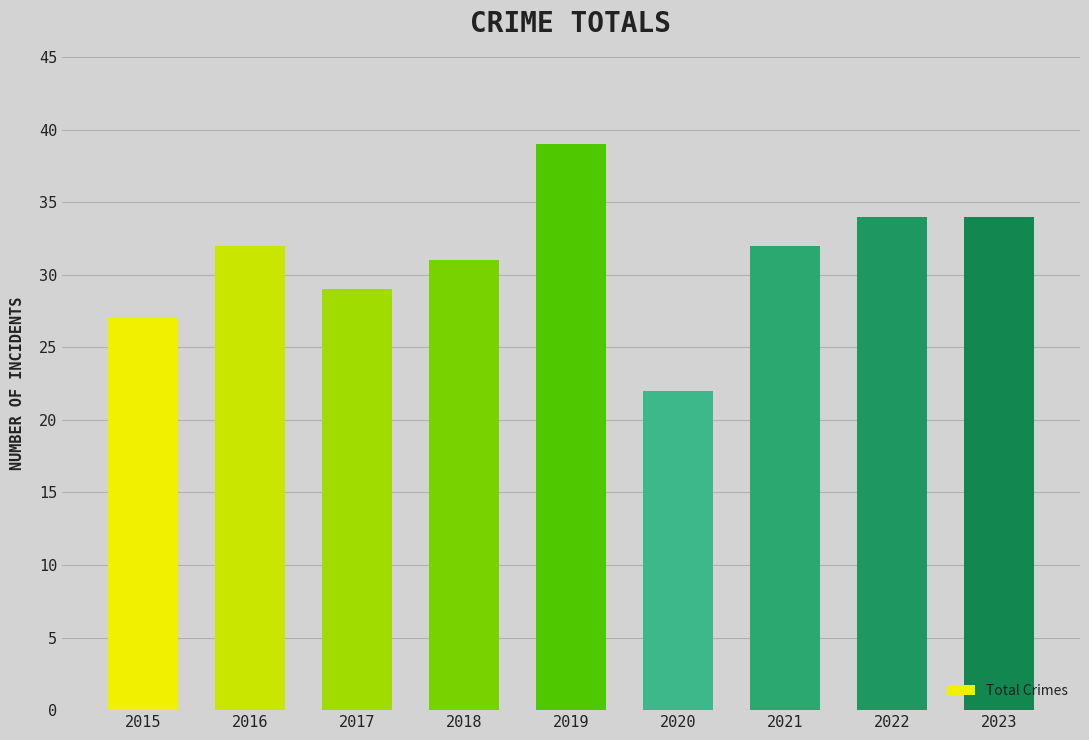

Does the chart contain stacked bars?

No